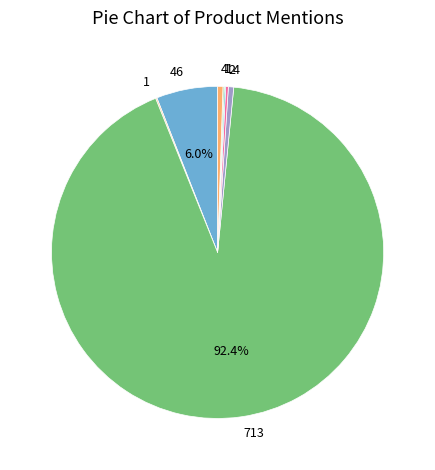

To the nearest percent, what is the difference between the largest and smallest slice percentages?

92%